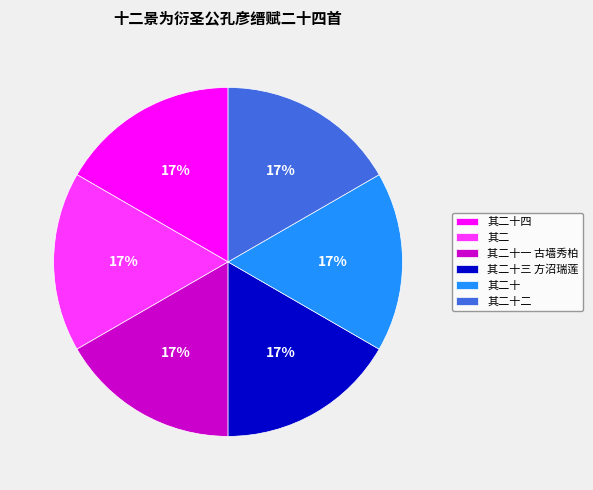

What percentage is the 其二十四 slice, to the nearest percent?

17%